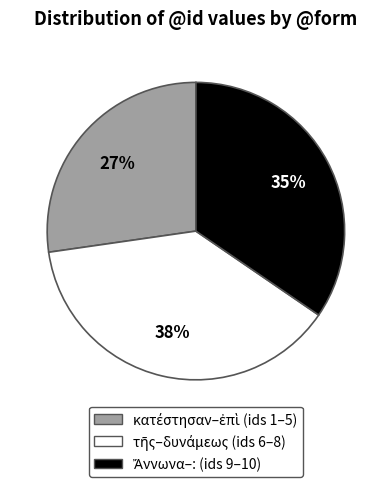

Does any single category account for the majority?

No